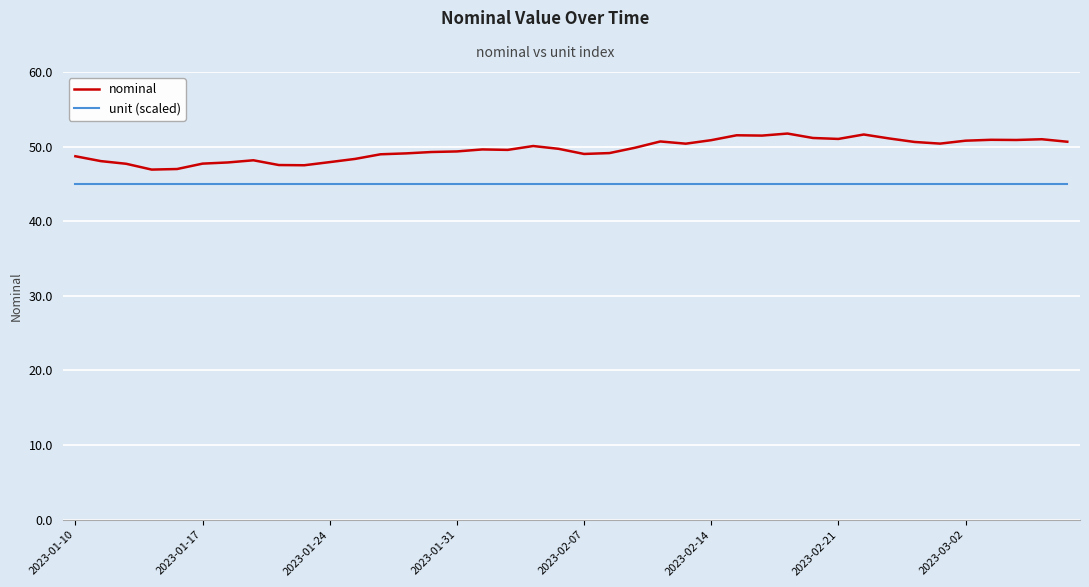

Which series has the largest total across all categories?

nominal